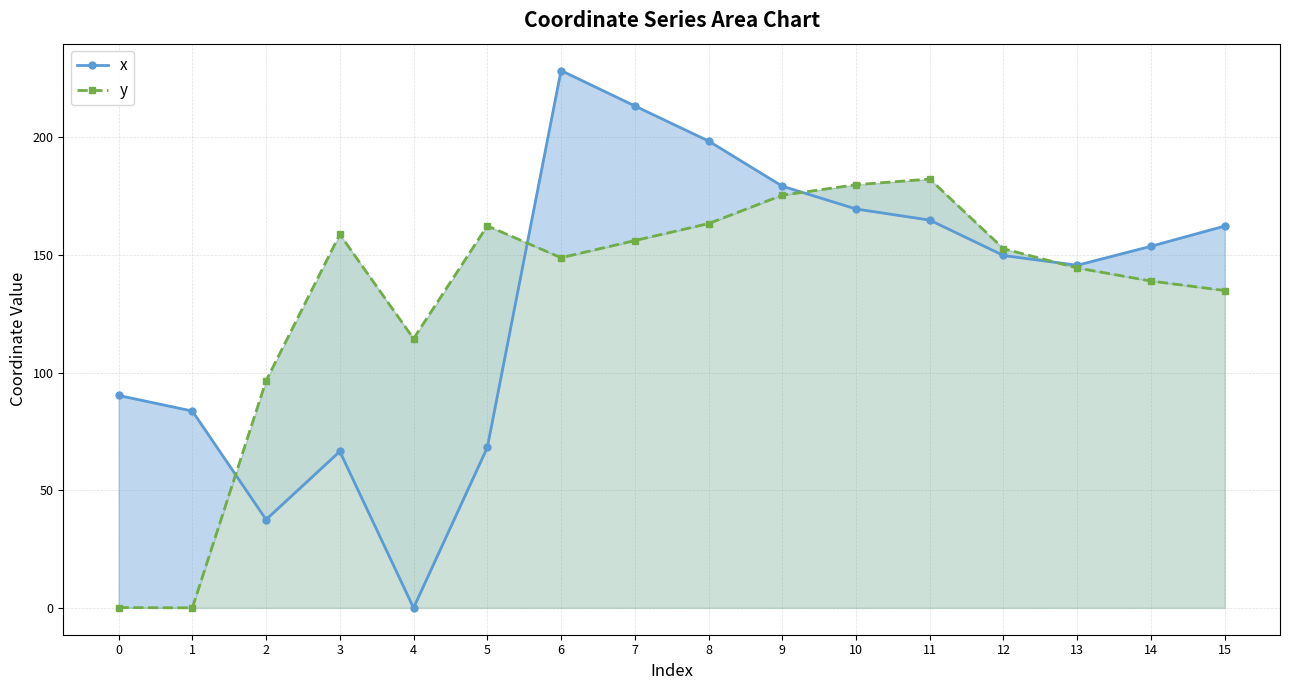

Which series has the largest total across all categories?

x